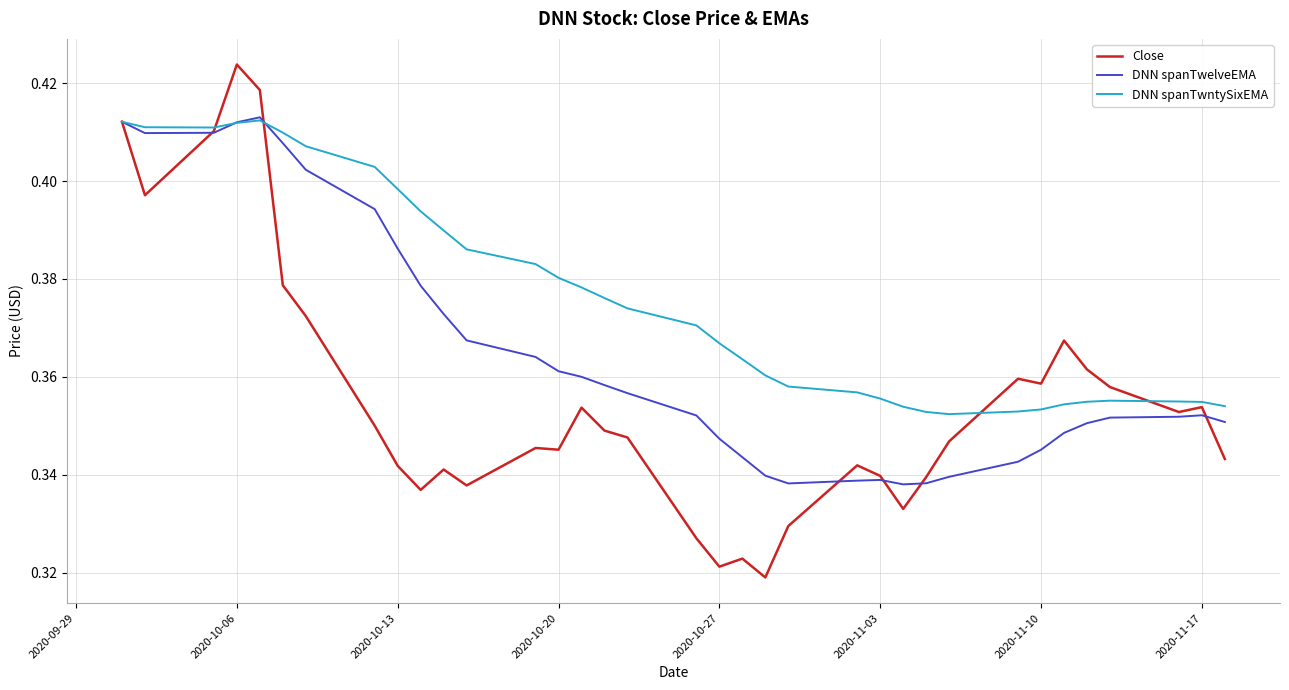

Which series has the widest spread of values?

Close